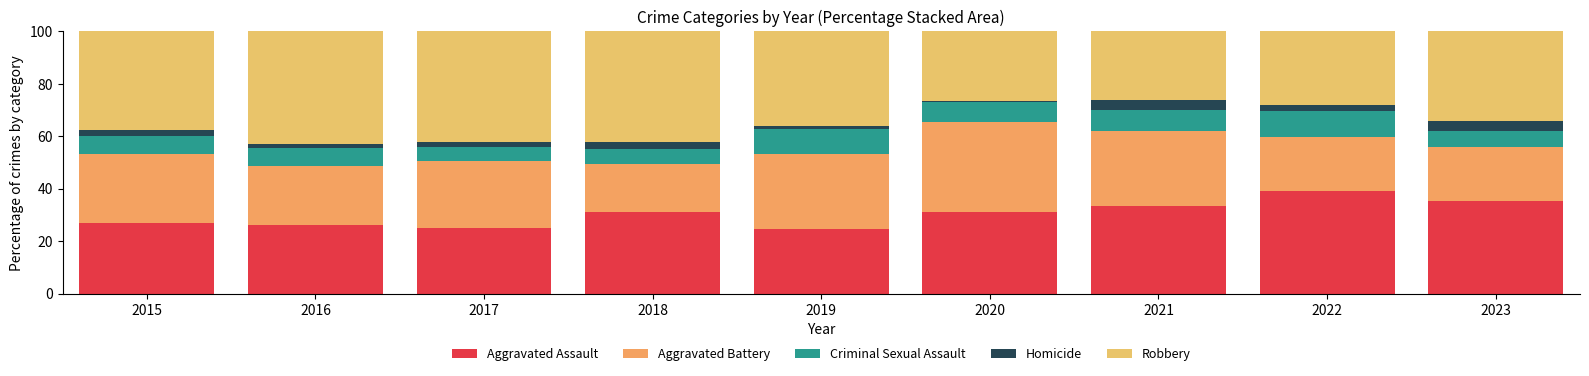

How many data points in Aggravated Assault are above 30?

5